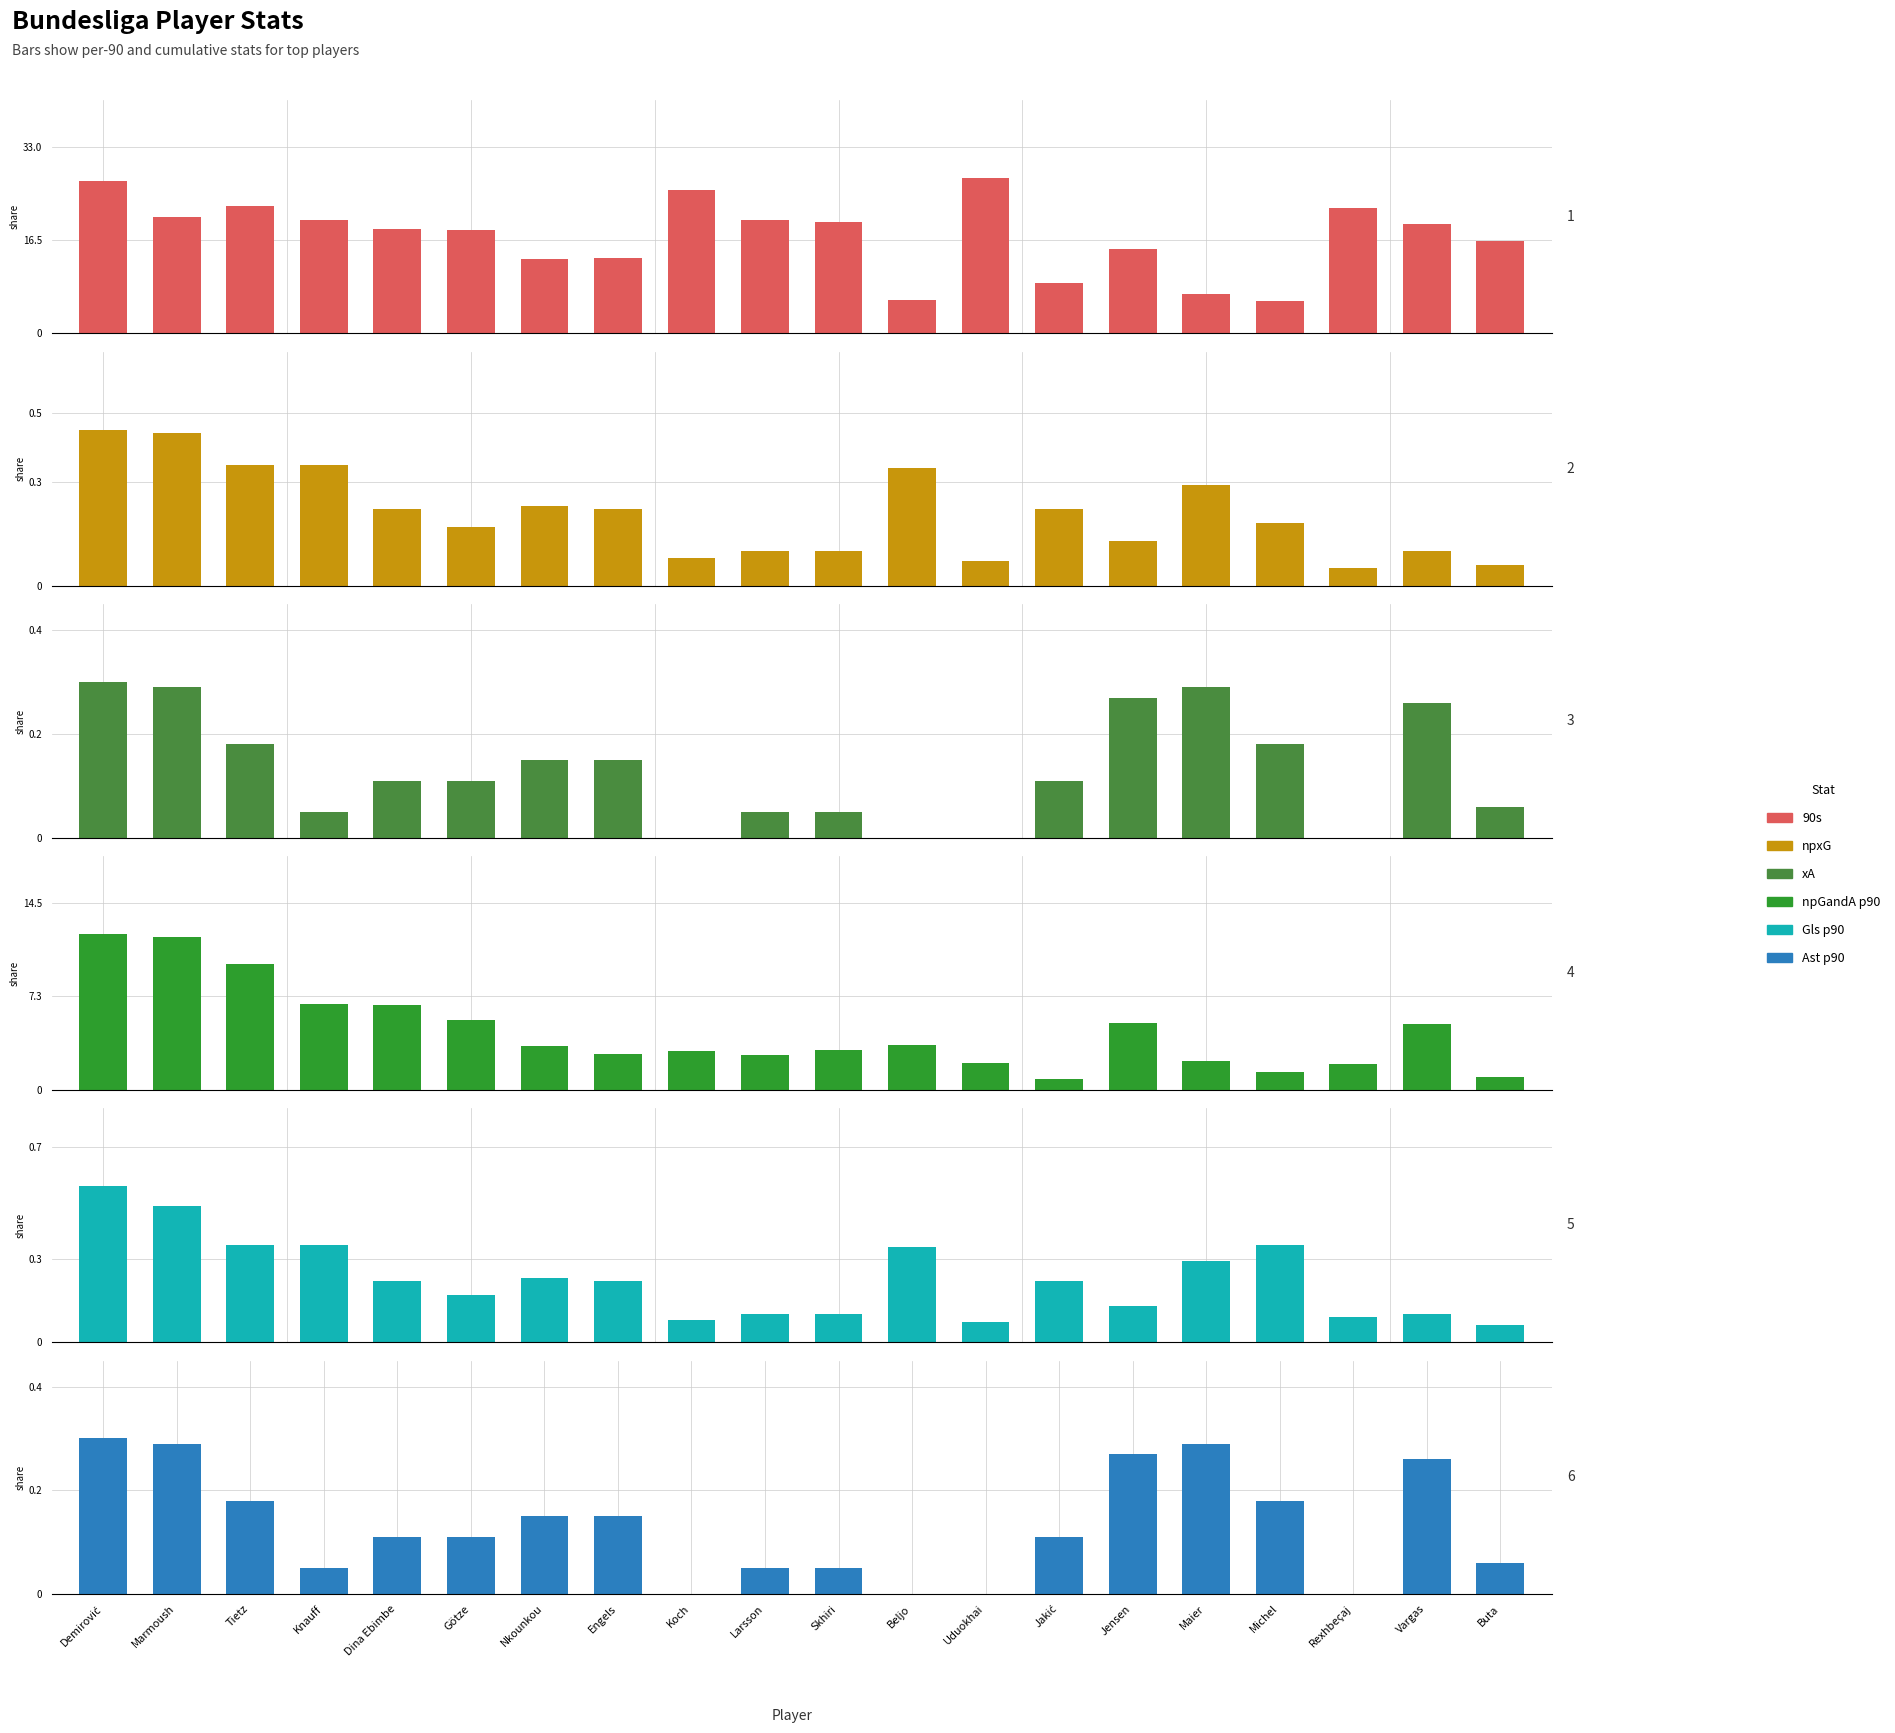

What are all the series names shown in the legend?

90s, npxG, xA, npGandA p90, Gls p90, Ast p90